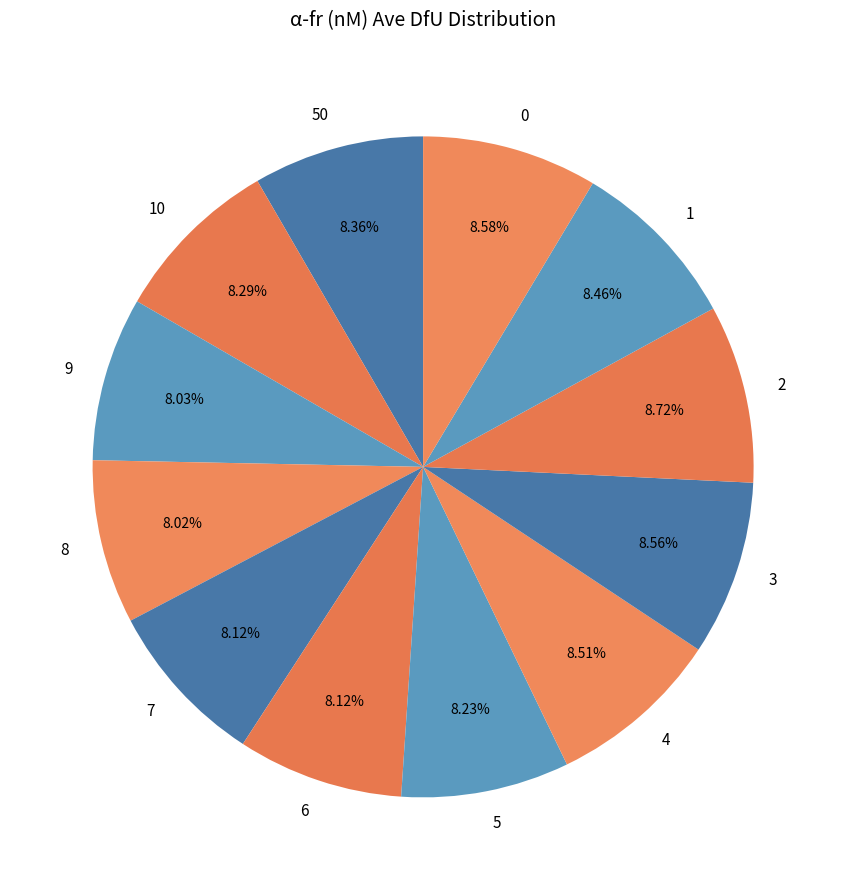

Is 10 the majority of the pie?

No